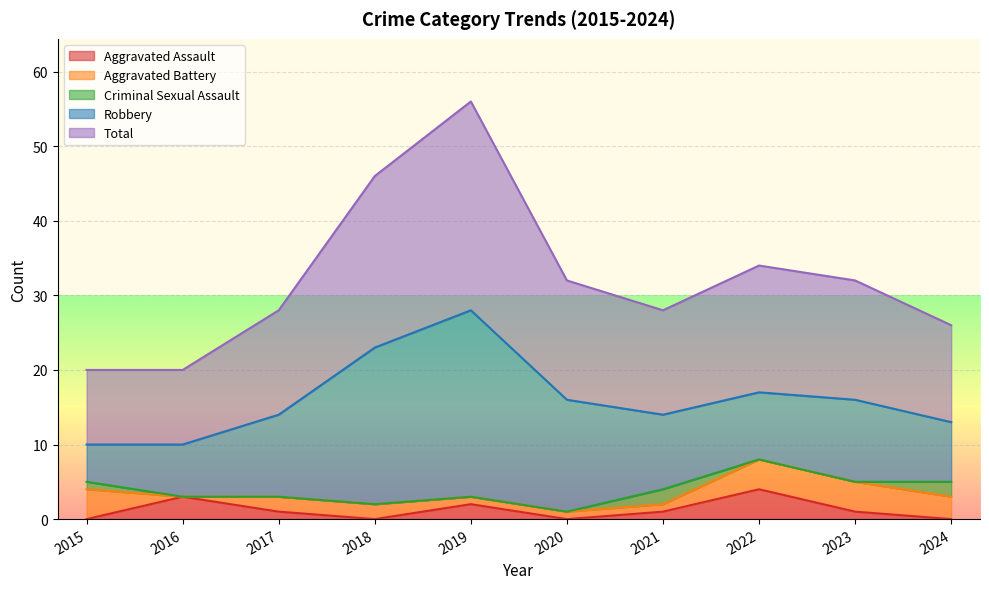

True or false: Robbery and Aggravated Battery intersect in this chart.

False